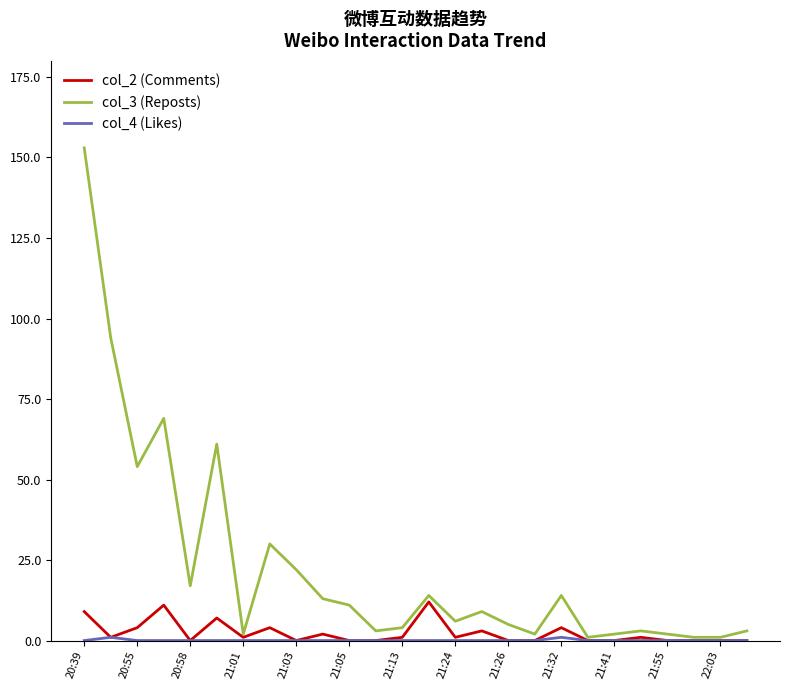

Which series has the widest spread of values?

col_3 (Reposts)